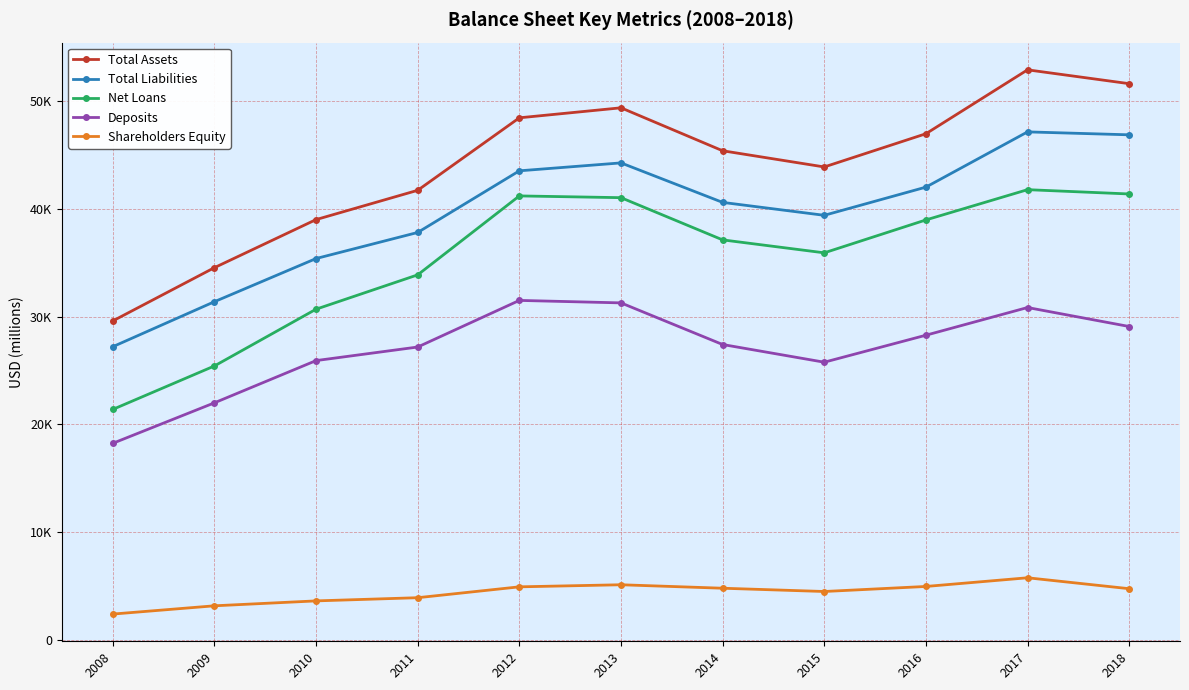

True or false: Deposits has more than 1 points higher than both neighbors.

True